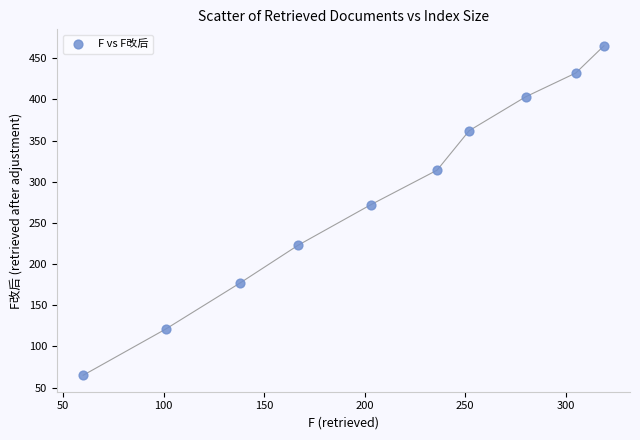

What Y value in the scatter plot is closest to 265?

272